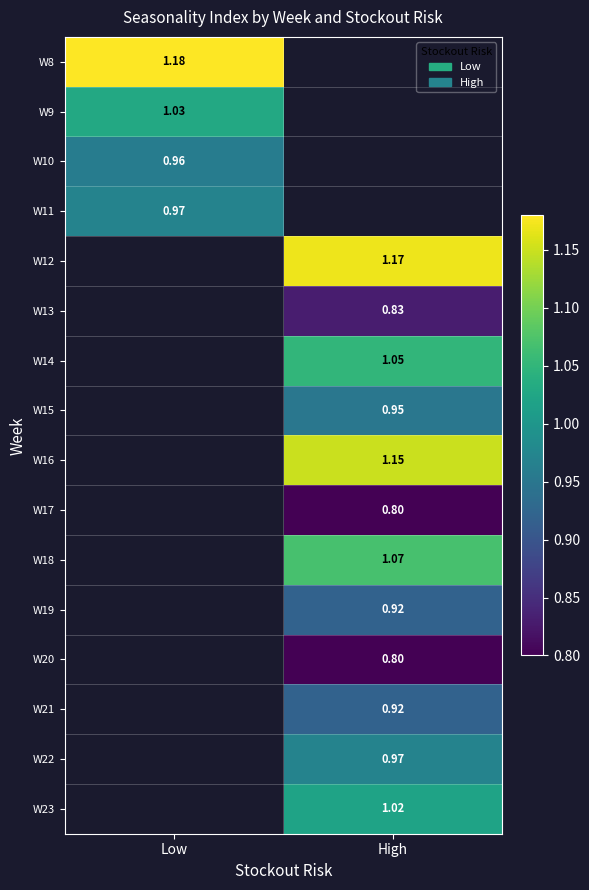

Which category has the lowest value in the W11 series?

Low